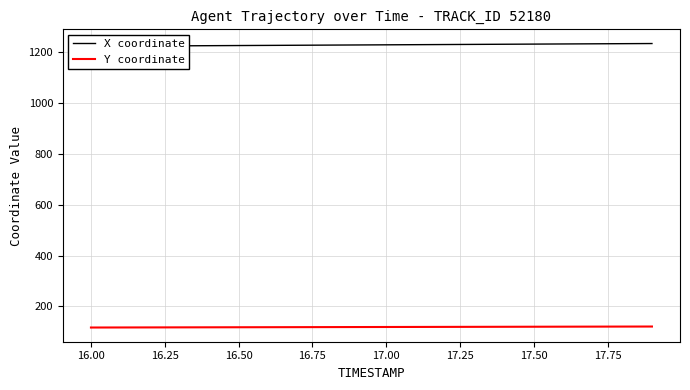

How many data points in X coordinate are less than 1229?

9